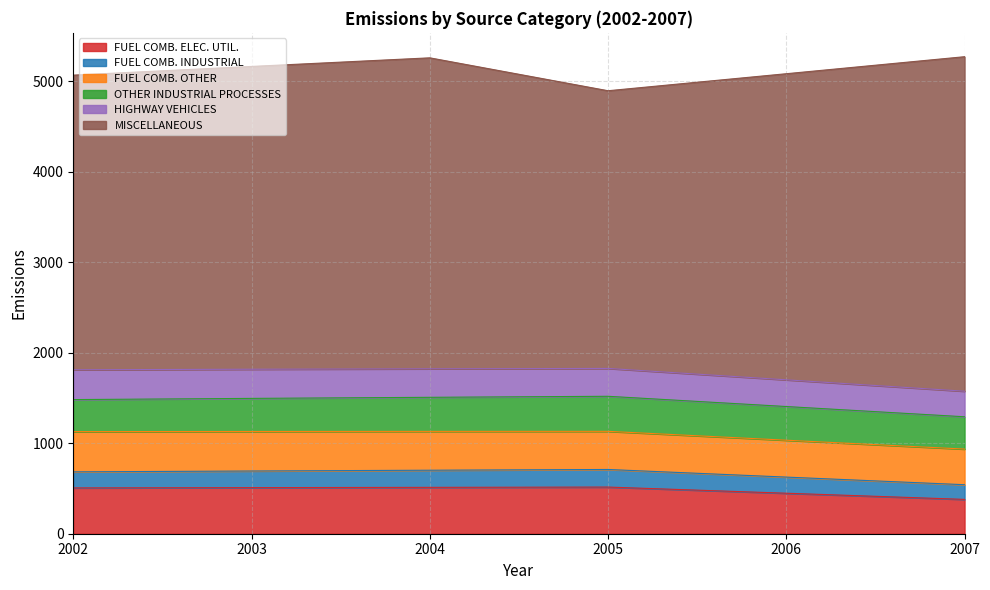

At which category is the sum across all series the highest?

2007